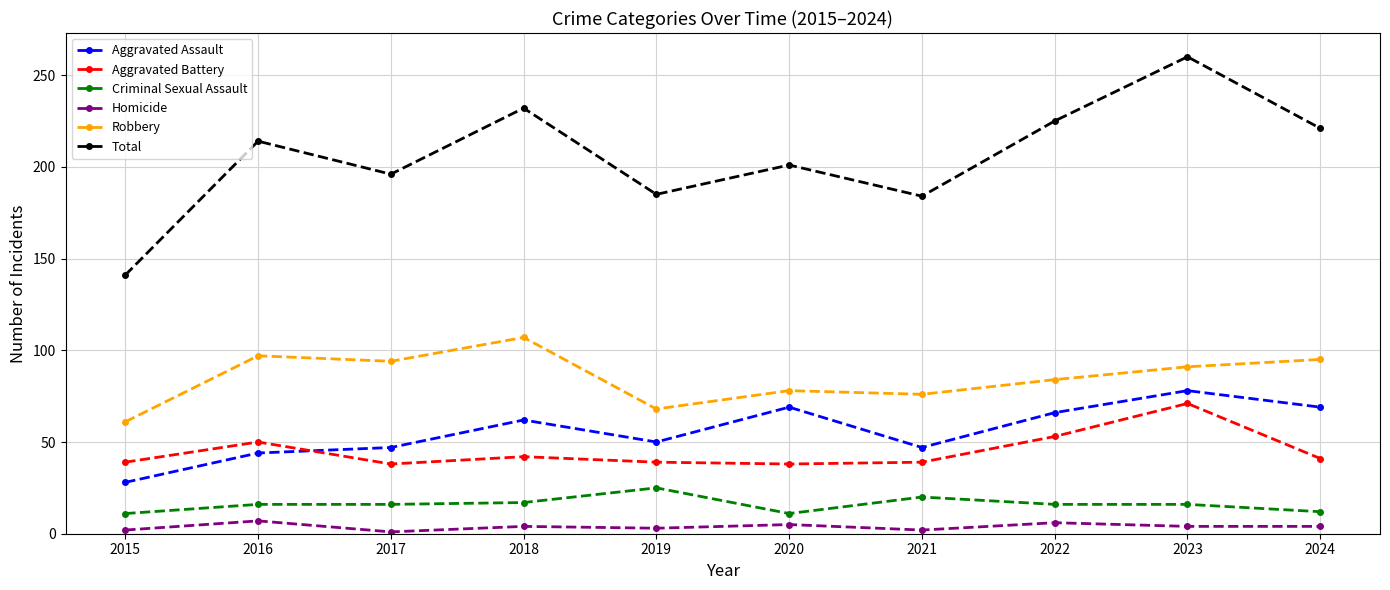

In Total, how many points are lower than both neighbors (excluding endpoints)?

3